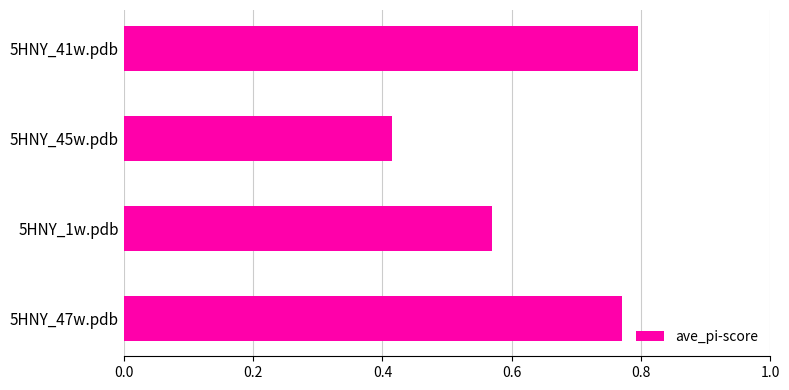

At which label is the value closest to 0?

5HNY_45w.pdb